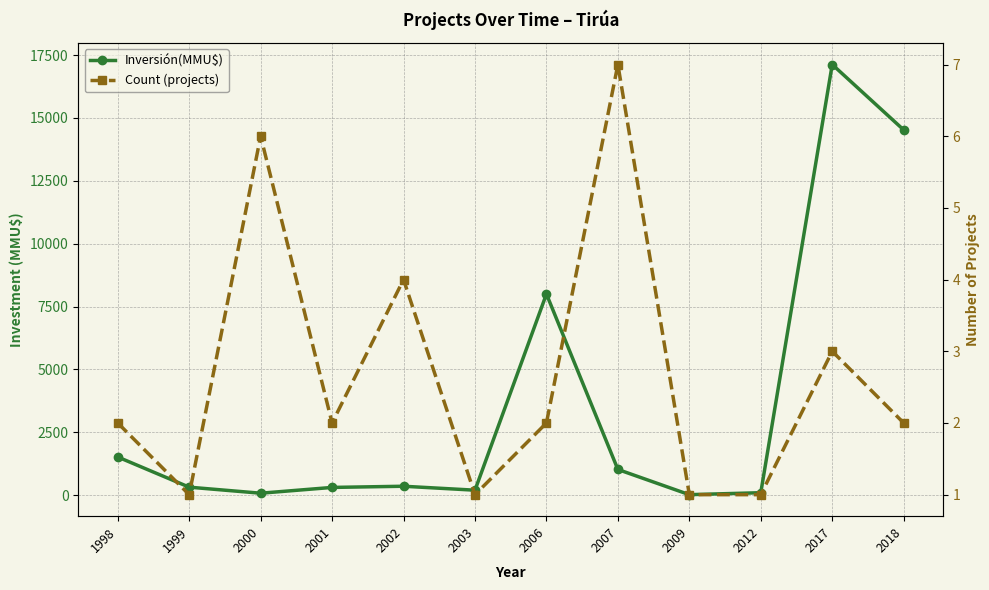

At how many categories does at least one series exceed 11034?

2